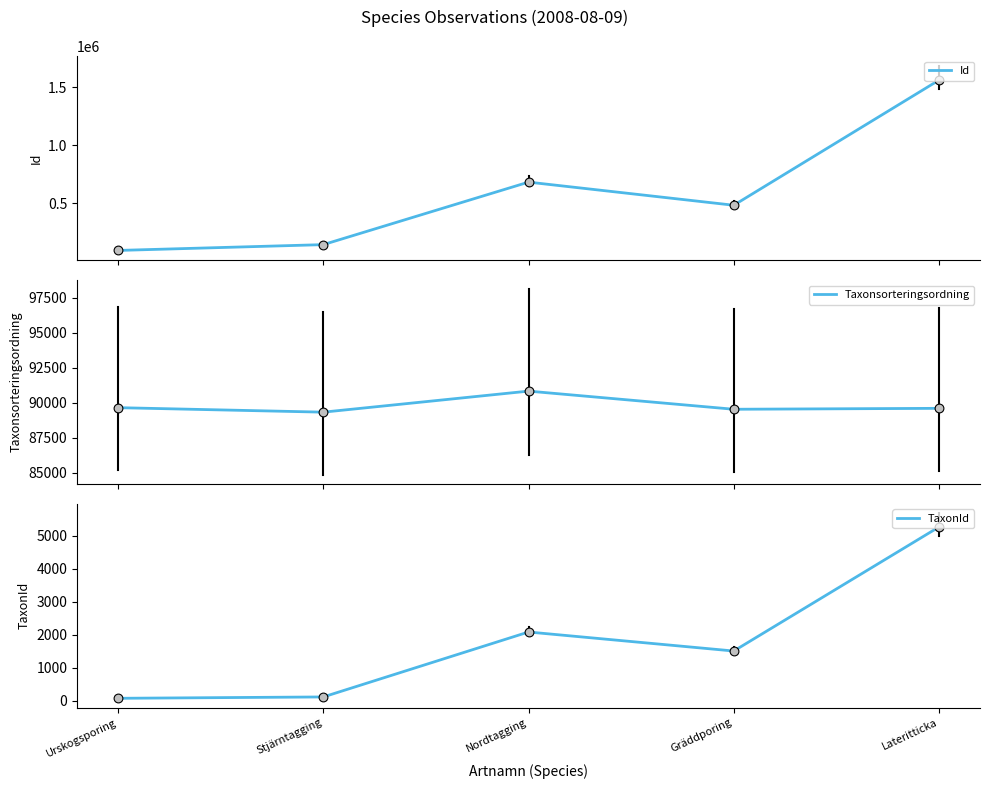

Is the value of Id at Stjärntagging greater than the value of Taxonsorteringsordning at Urskogsporing?

Yes